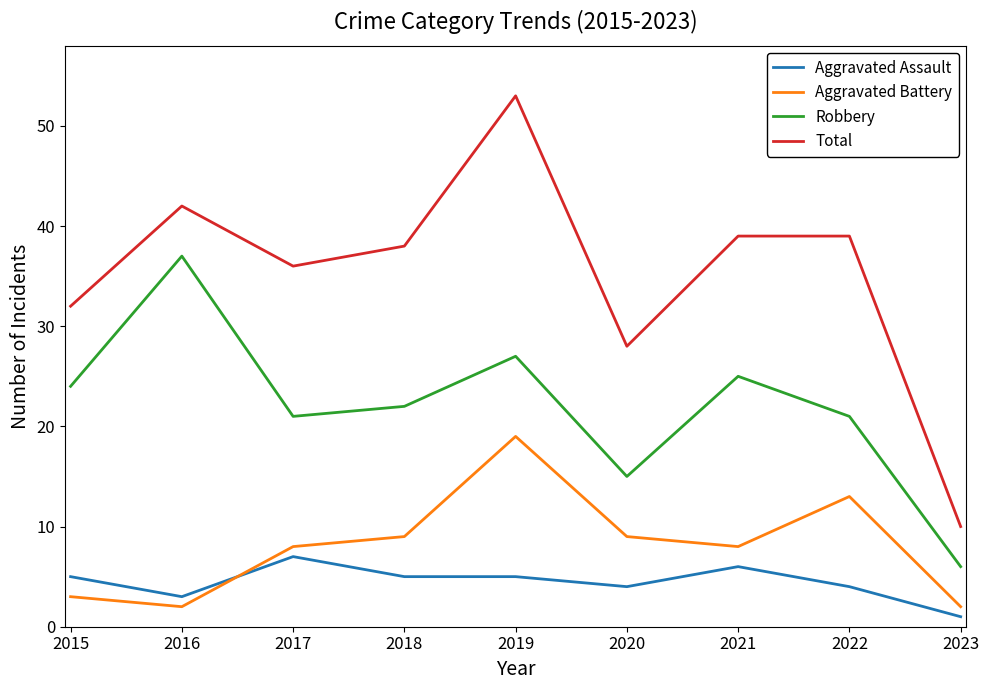

What is the approximate value of Aggravated Assault at 2023?

1